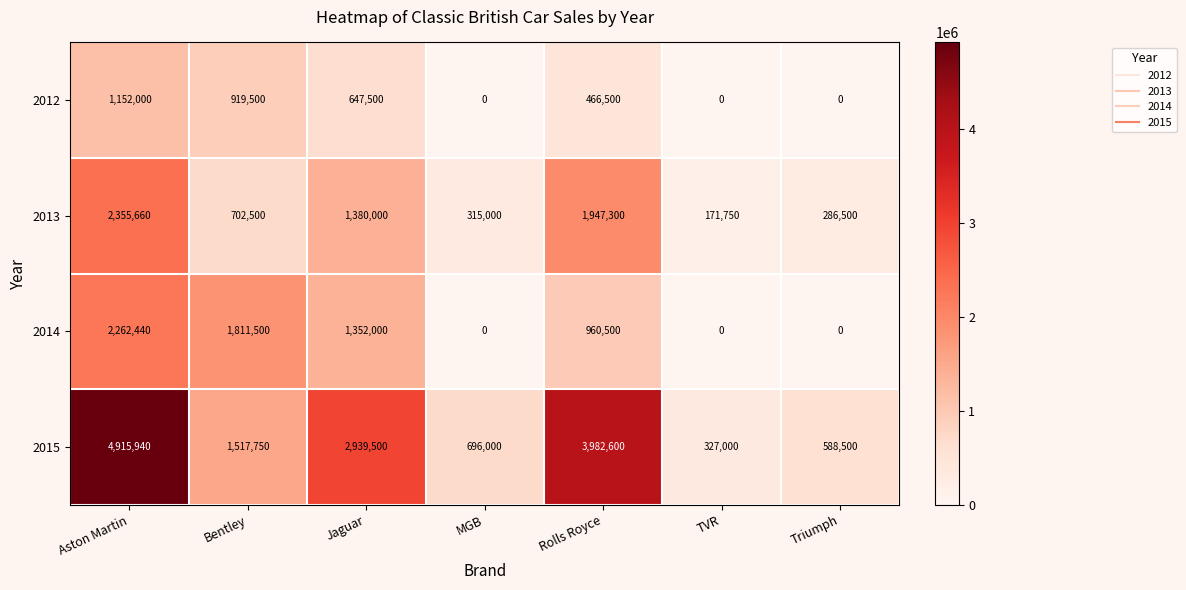

Which series has the largest total across all categories?

2015